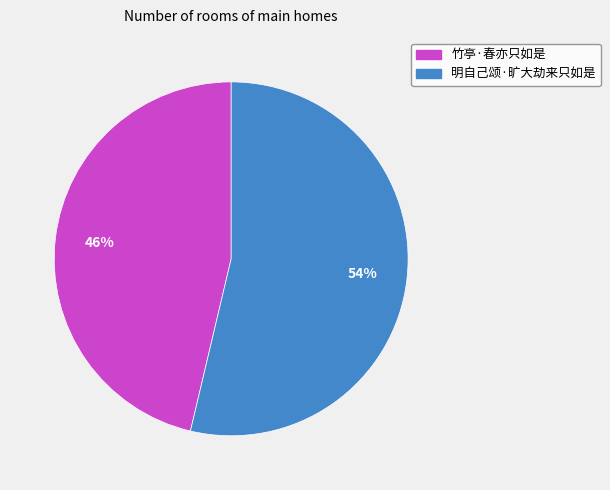

True or false: 竹亭·春亦只如是 accounts for 32% of the total.

False